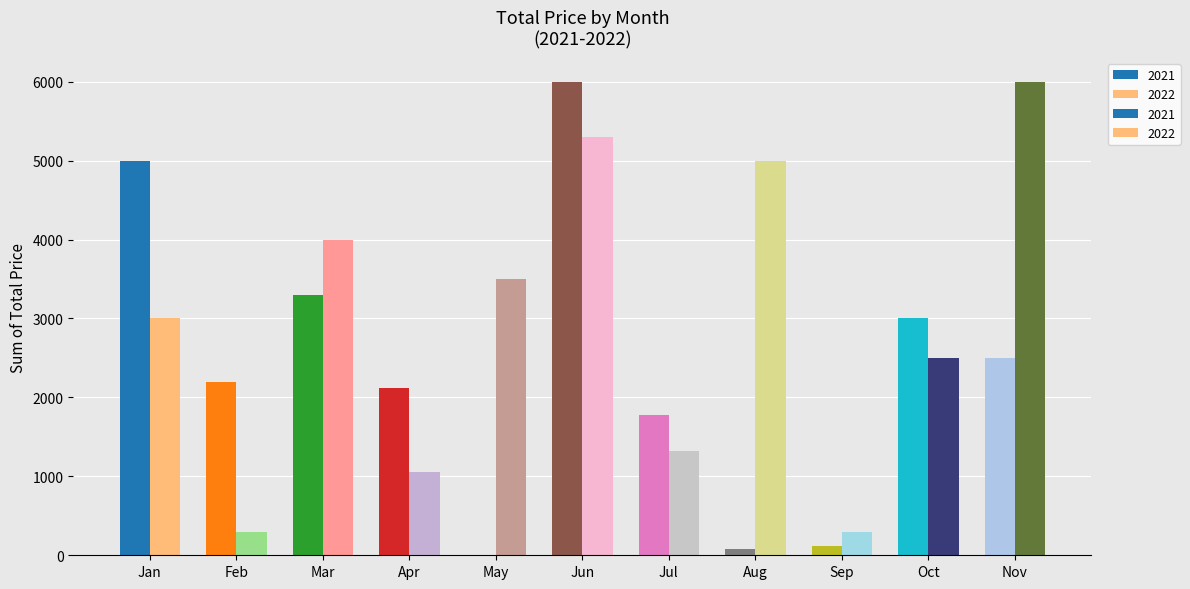

What are all the series names shown in the legend?

2021, 2022